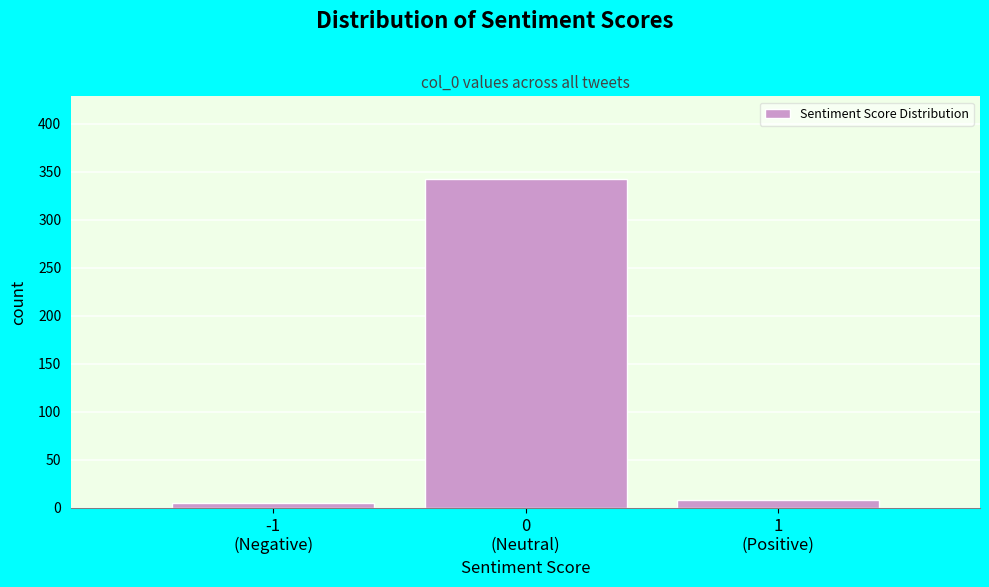

Reading left to right, extract all data points from this chart.

5	343	8